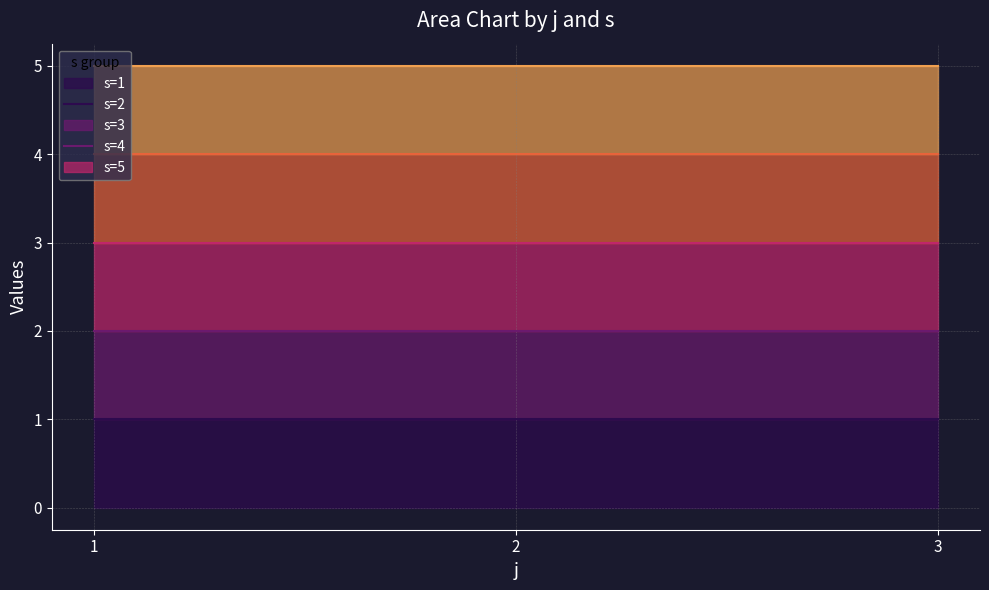

Which series changed the most between 1 and 3?

s=1 line